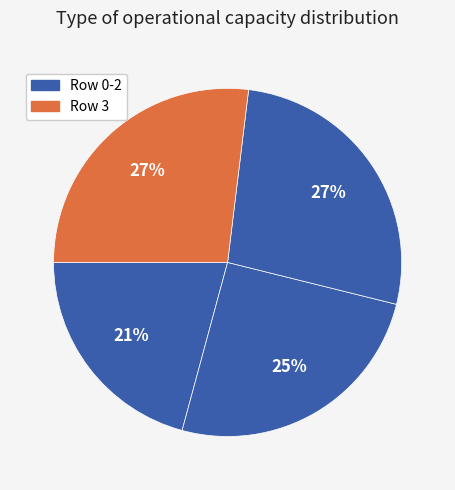

Count the number of slices in the pie.

4